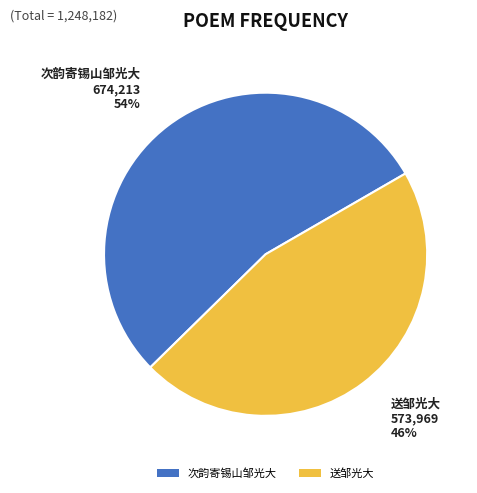

Is it true that 次韵寄锡山邹光大 is 54% of the pie?

True